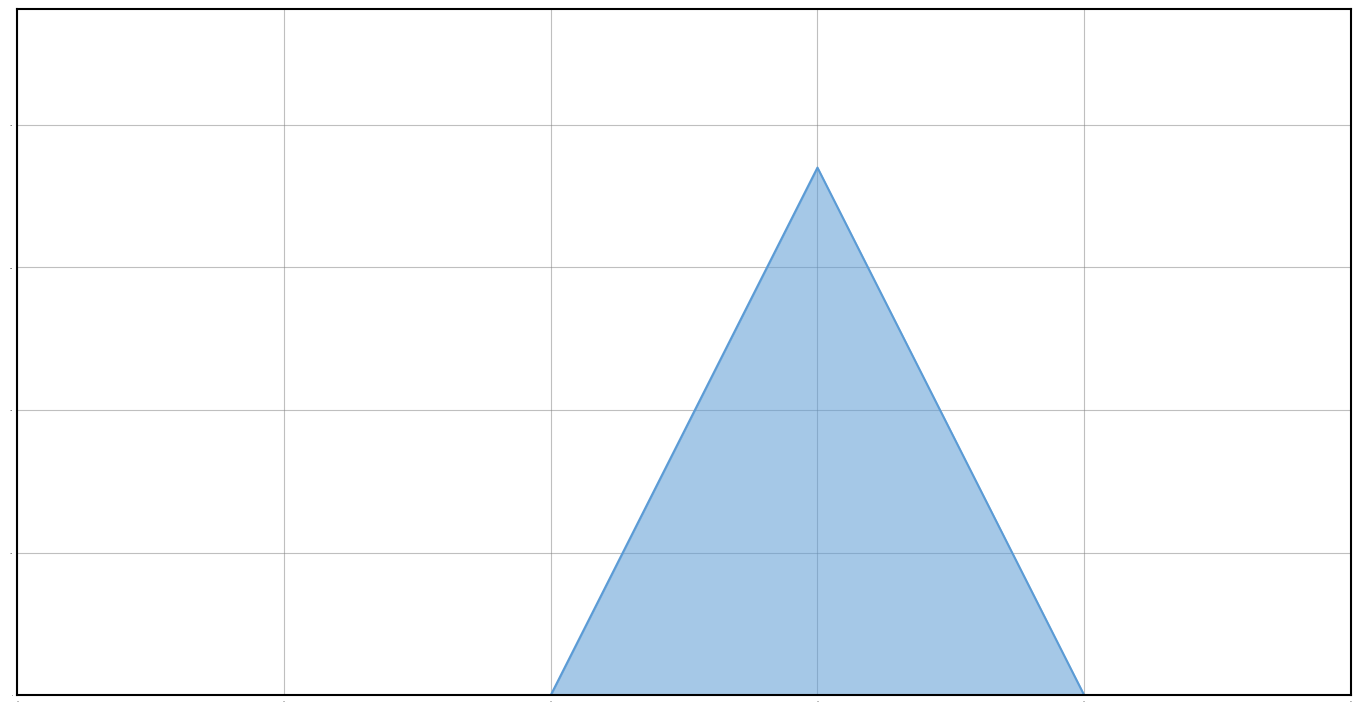

What is the maximum value shown in the chart?

740